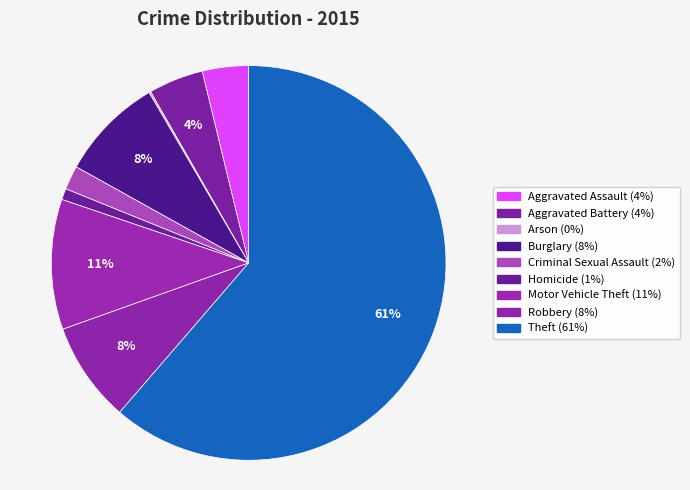

How many segments does this pie chart have?

9